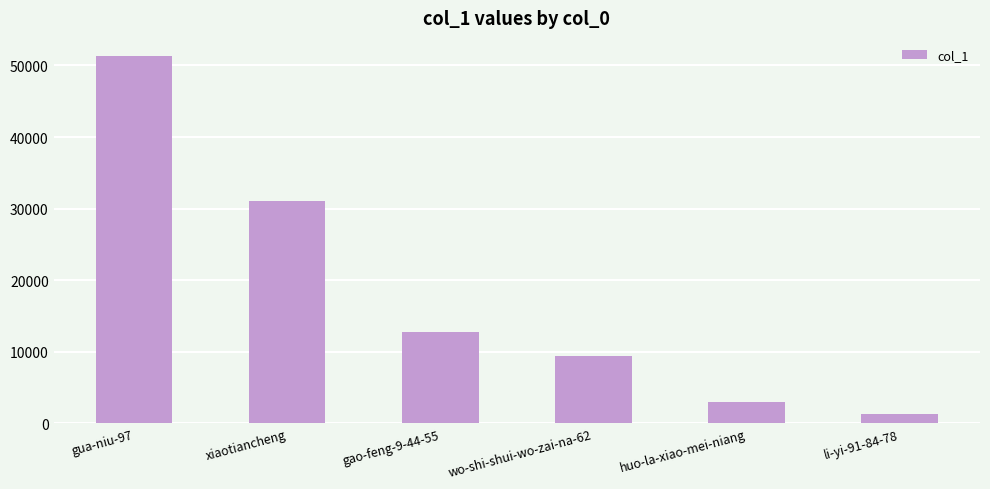

Reading right to left, list all the values displayed in this chart.

1258	3042	9433	12760	31036	51289